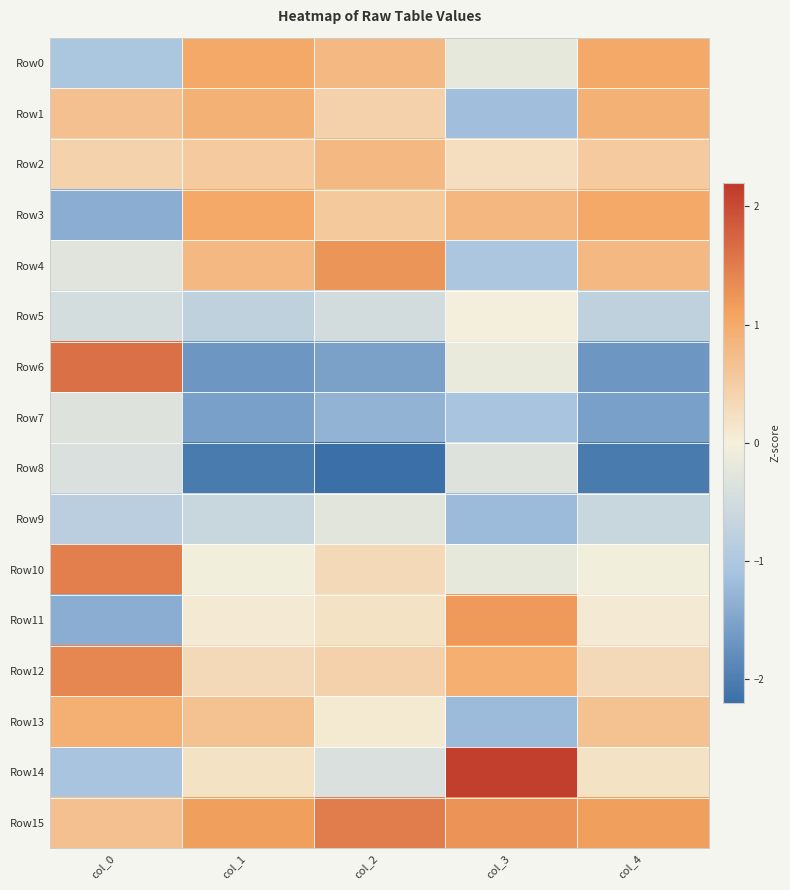

Which has a higher value, col_0 or col_4?

col_4